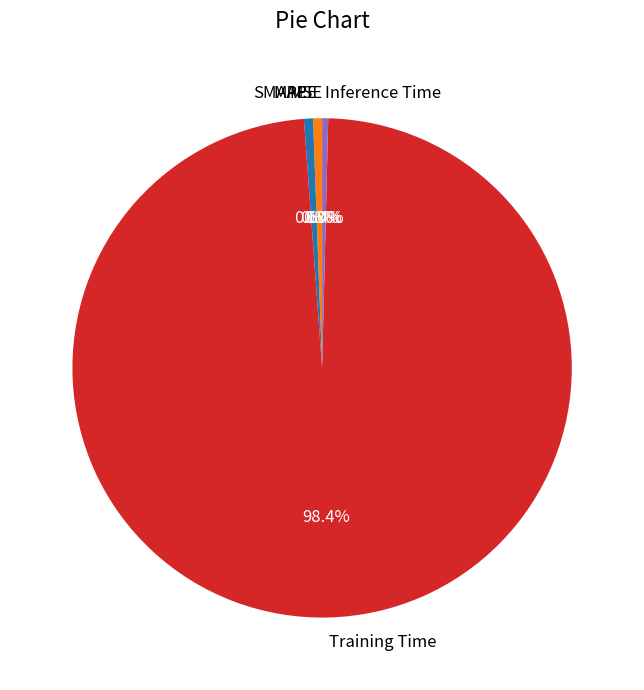

Which slice is the largest?

Training Time